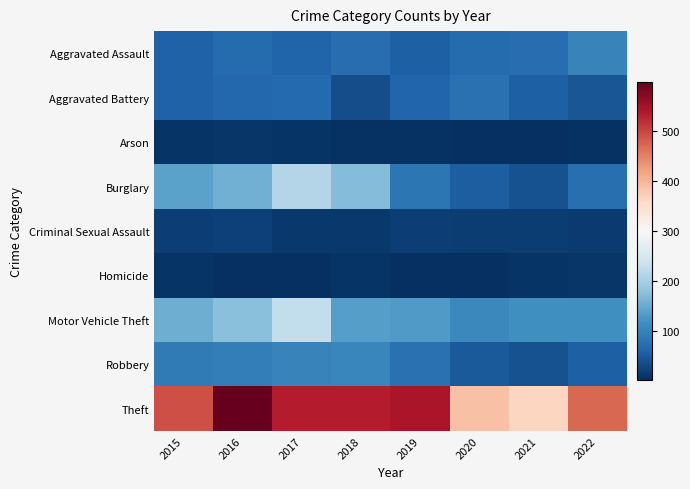

How many distinct data groups are displayed?

9